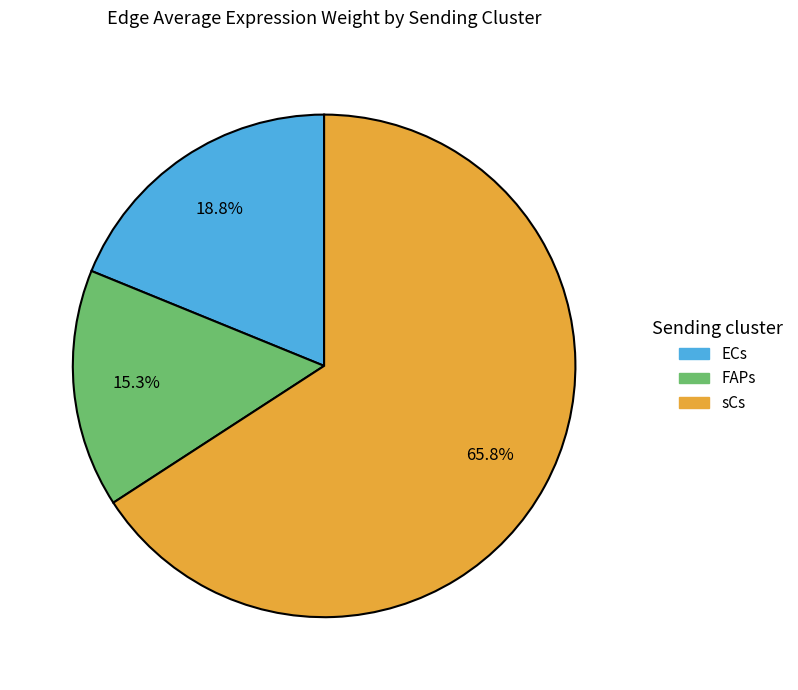

Is there a majority slice in this chart?

Yes